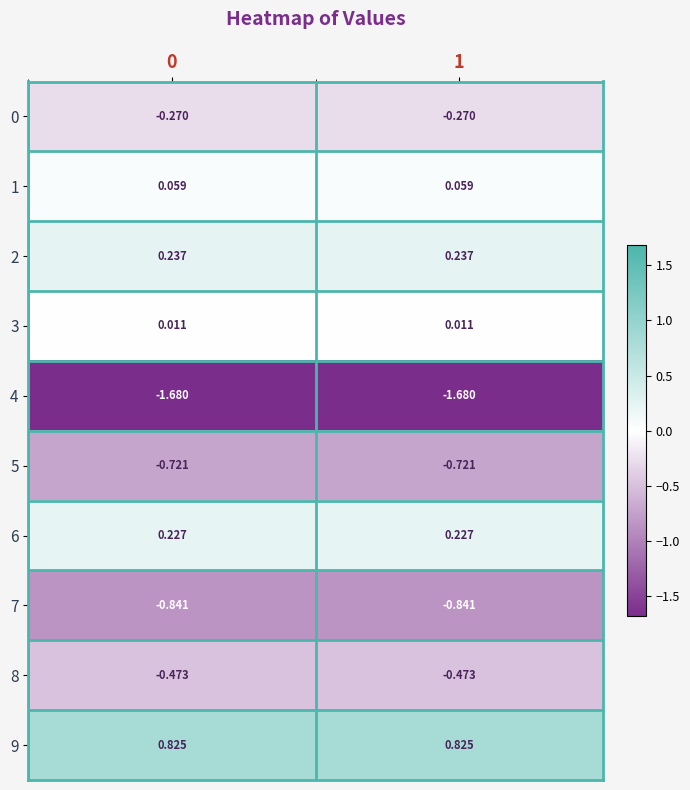

Is the value of 2 at 1 greater than the value of 0 at 0?

Yes